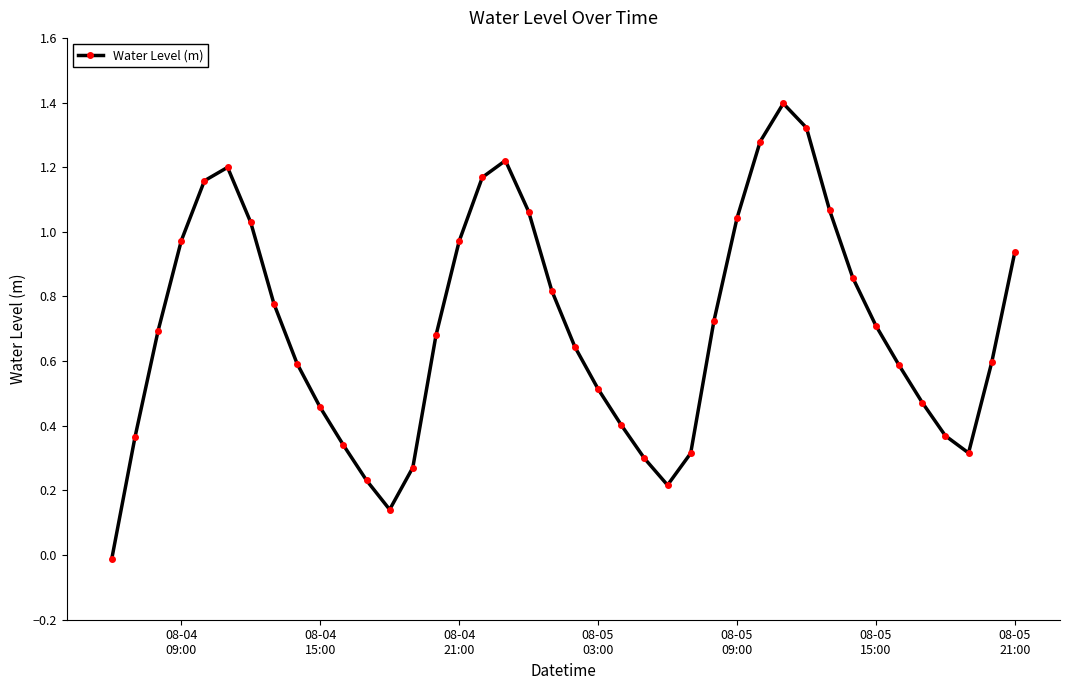

True or false: the data has more than 0 interior local peaks.

True